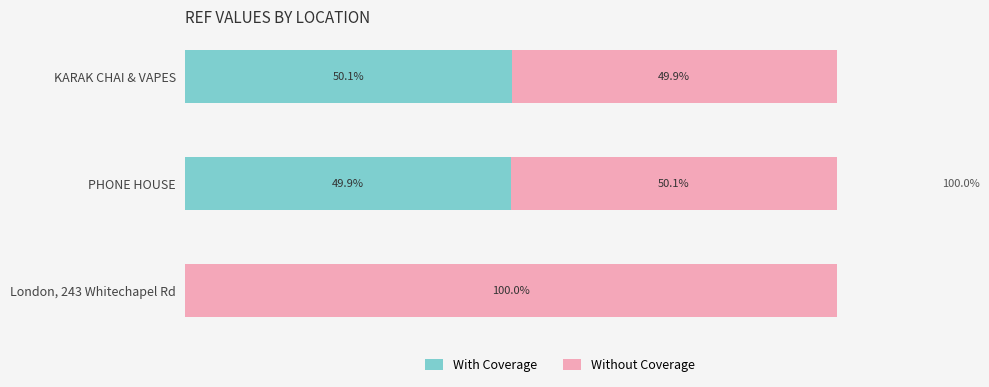

At which label does With Coverage reach its peak?

KARAK CHAI & VAPES